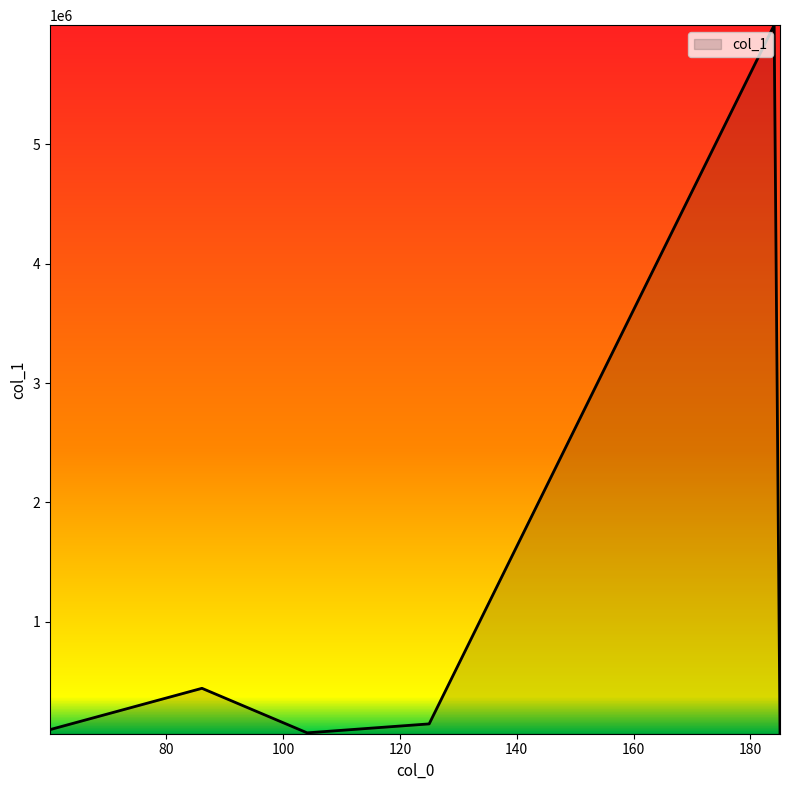

True or false: the data has more than 1 interior local peaks.

True